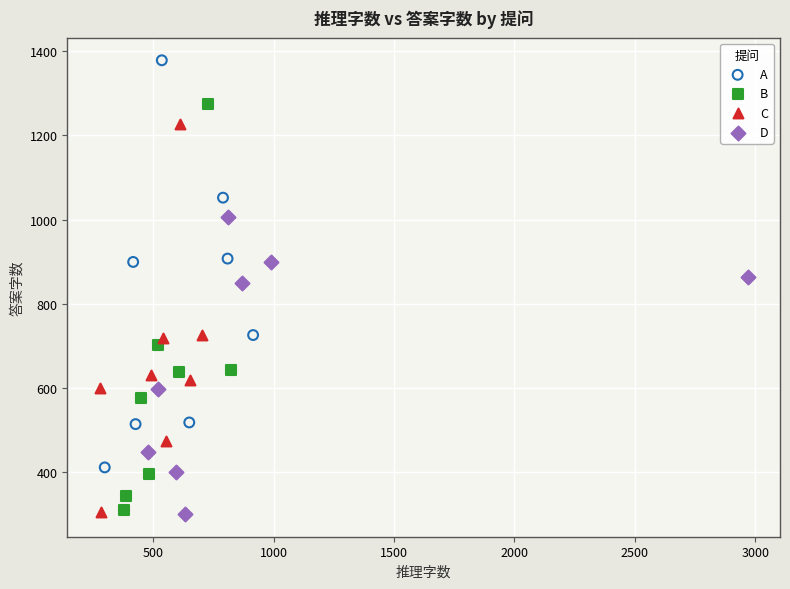

Which series reaches the maximum Y coordinate?

A